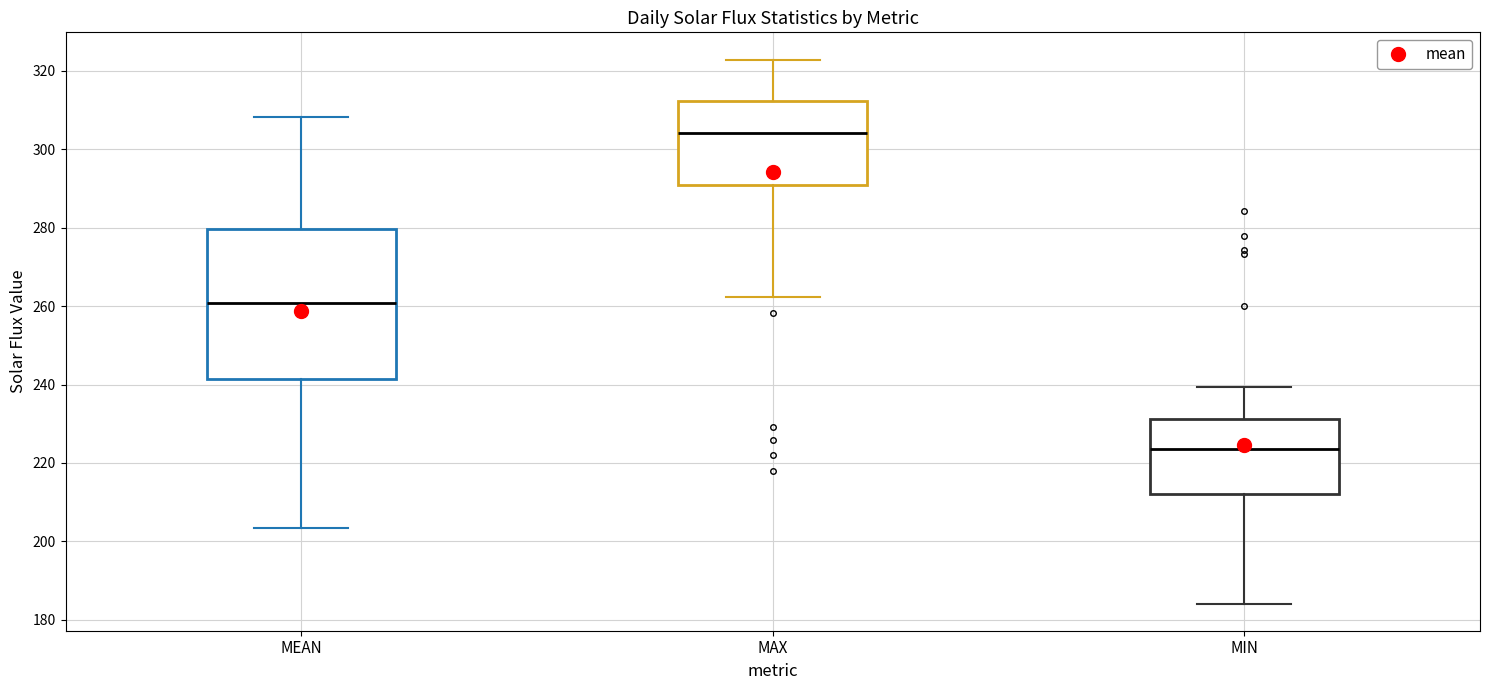

Which box is the tallest, from its lower edge to its upper edge?

MEAN